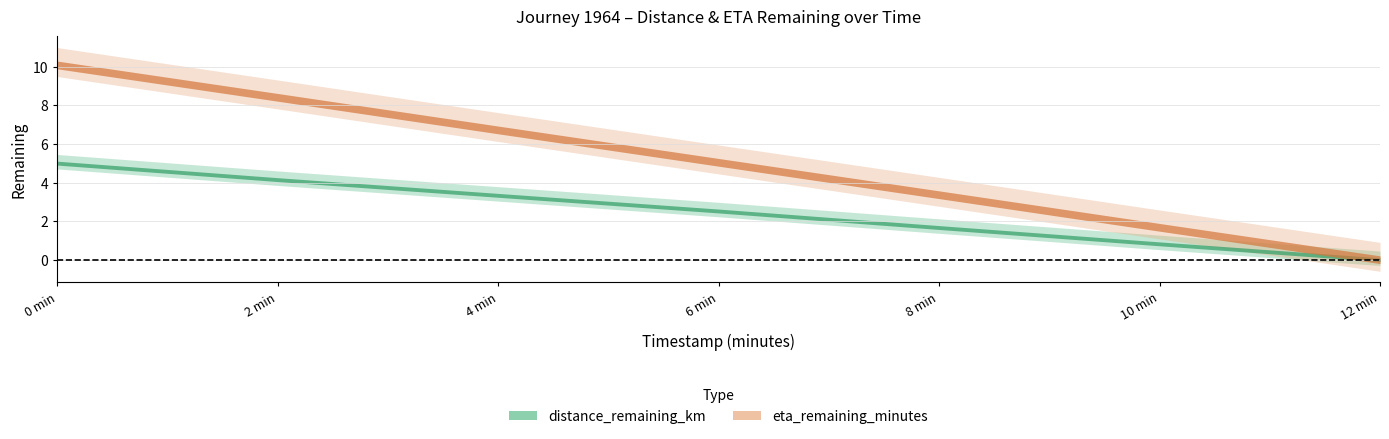

How many positive values does the distance_remaining_km series have?

6